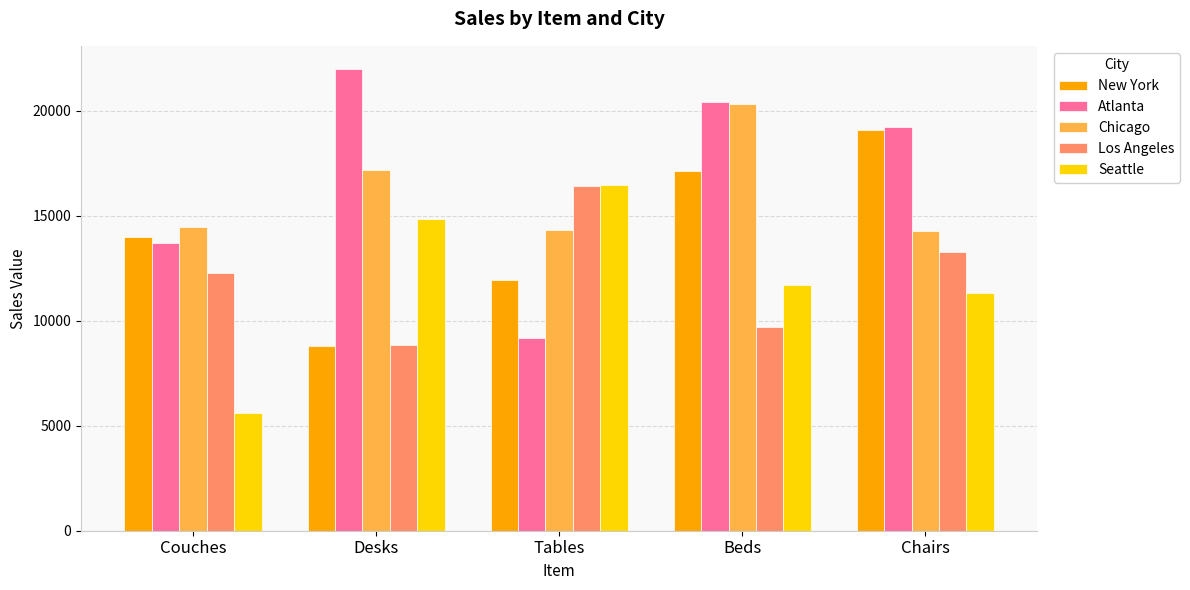

Which series has the largest range (max minus min)?

Atlanta